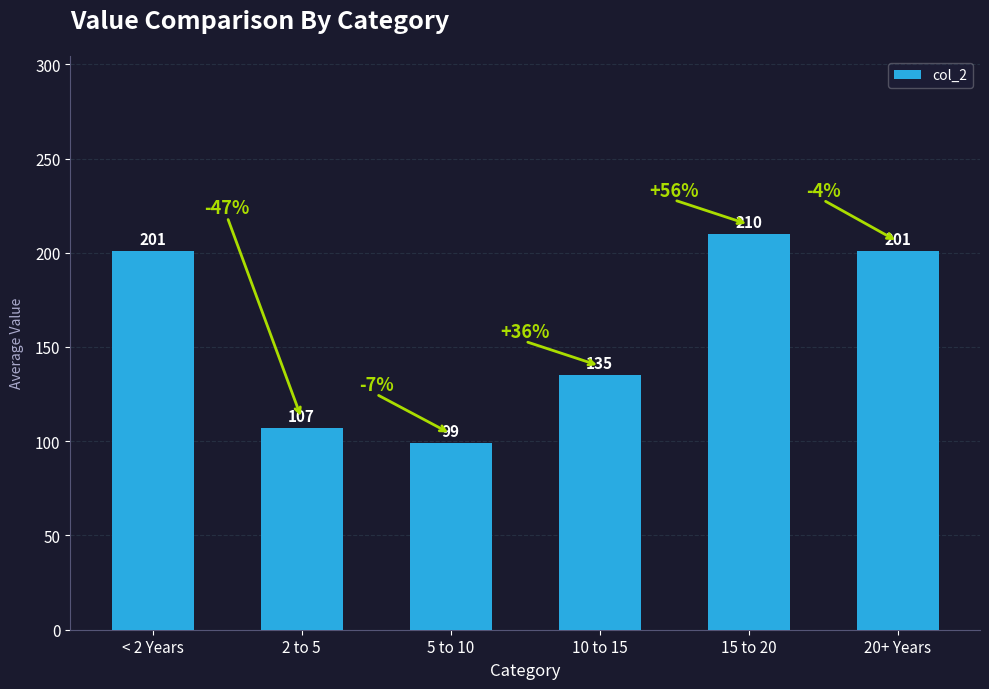

At which label is the value closest to 154?

10 to 15